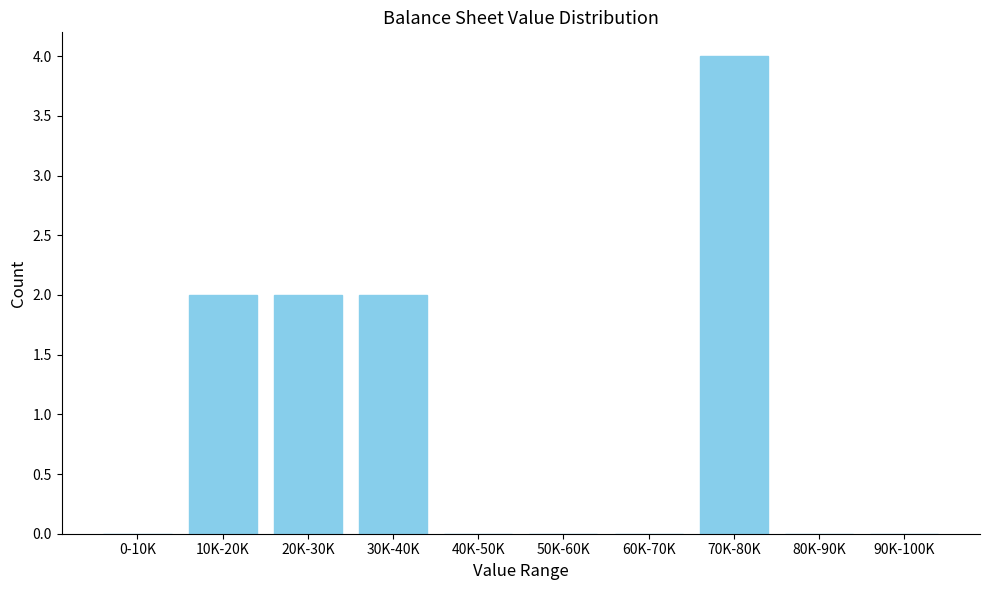

Reading left to right, transcribe all the data shown in this chart.

0-10K=0	10K-20K=2	20K-30K=2	30K-40K=2	40K-50K=0	50K-60K=0	60K-70K=0	70K-80K=4	80K-90K=0	90K-100K=0